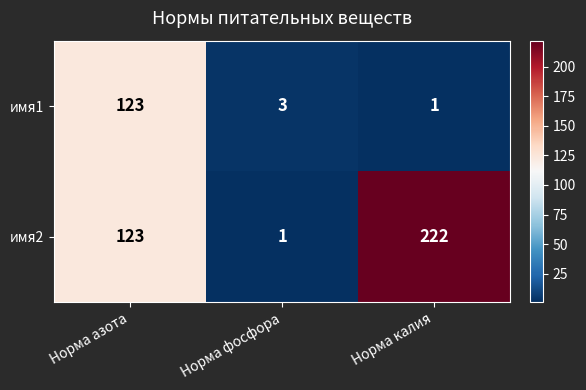

List the series in order of their overall mean, lowest first.

имя1, имя2